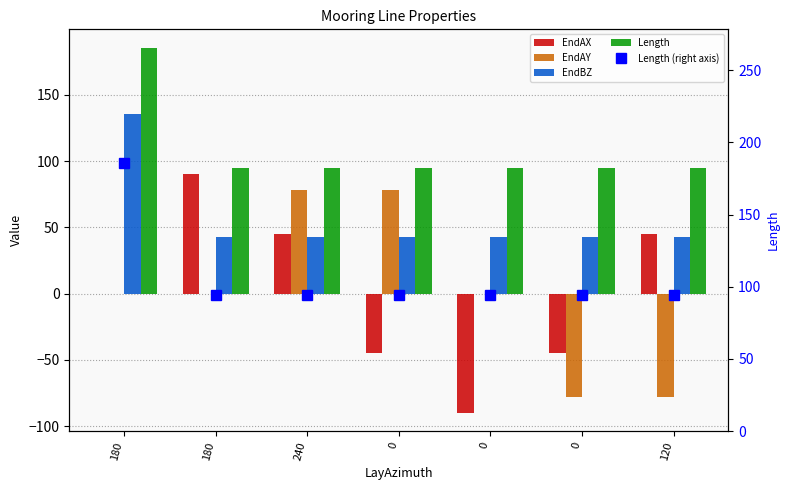

Rank the series by their maximum value, from lowest to highest.

EndAY, EndAX, EndBZ, Length, Length (right axis)